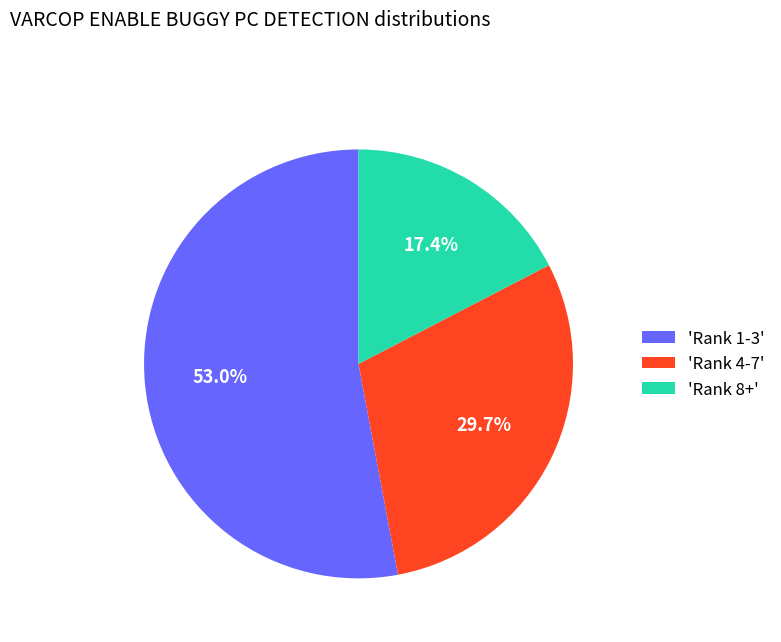

Rank the categories by value from highest to lowest.

'Rank 1-3', 'Rank 4-7', 'Rank 8+'